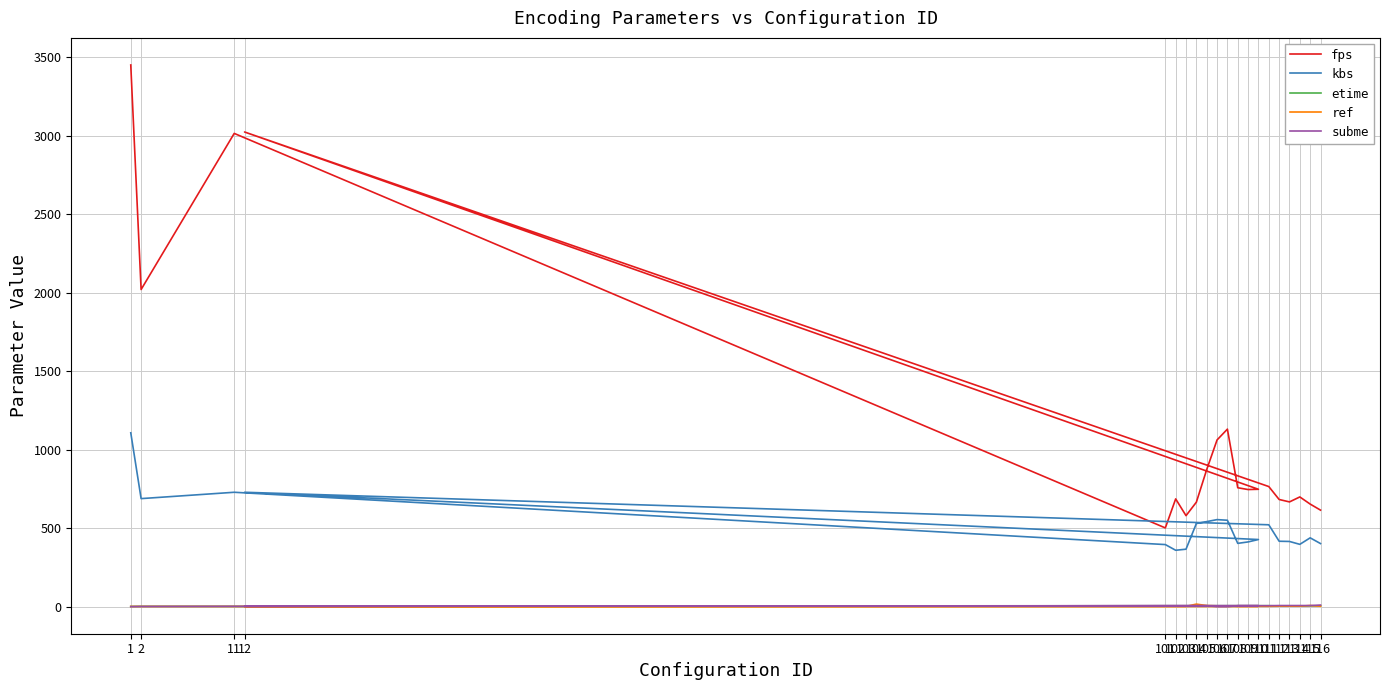

Between 110 and 107, which is larger?

107